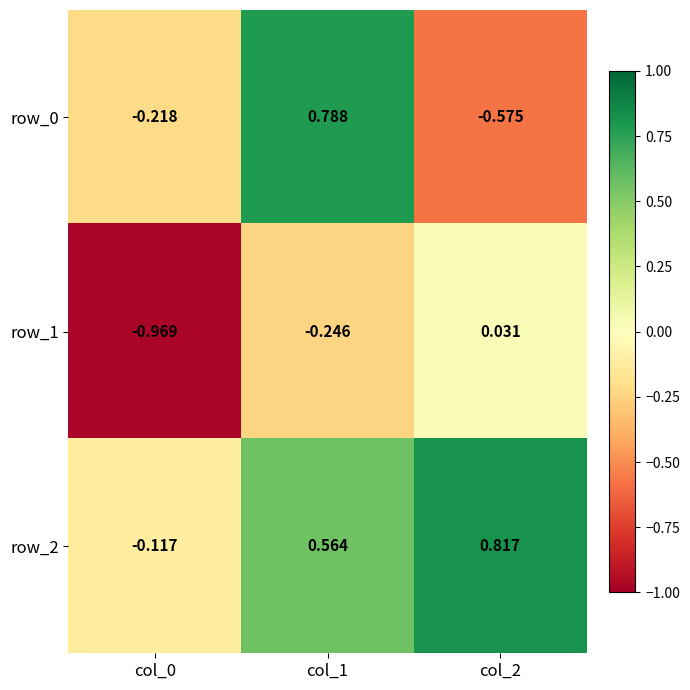

How many data points in row_2 are less than 0?

1